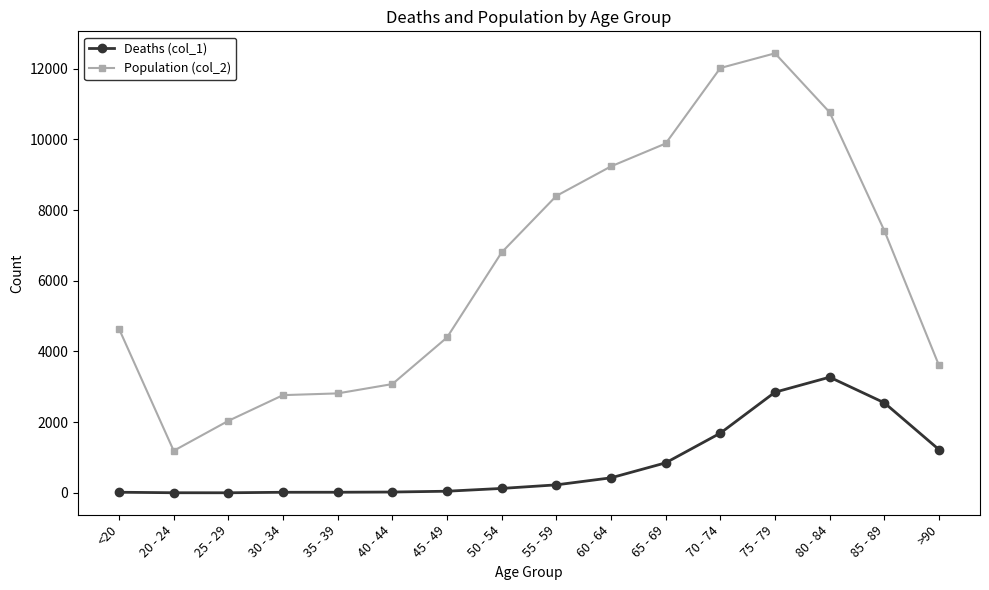

Rank the series by their average value, from lowest to highest.

Deaths (col_1), Population (col_2)